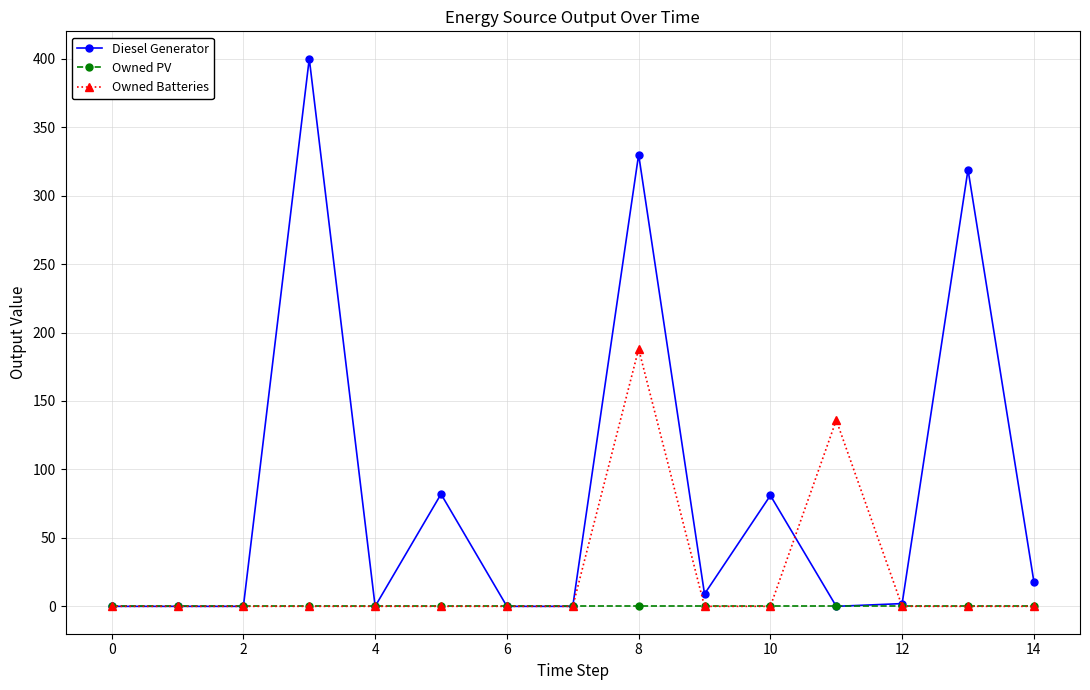

Which series has the largest range (max minus min)?

Diesel Generator